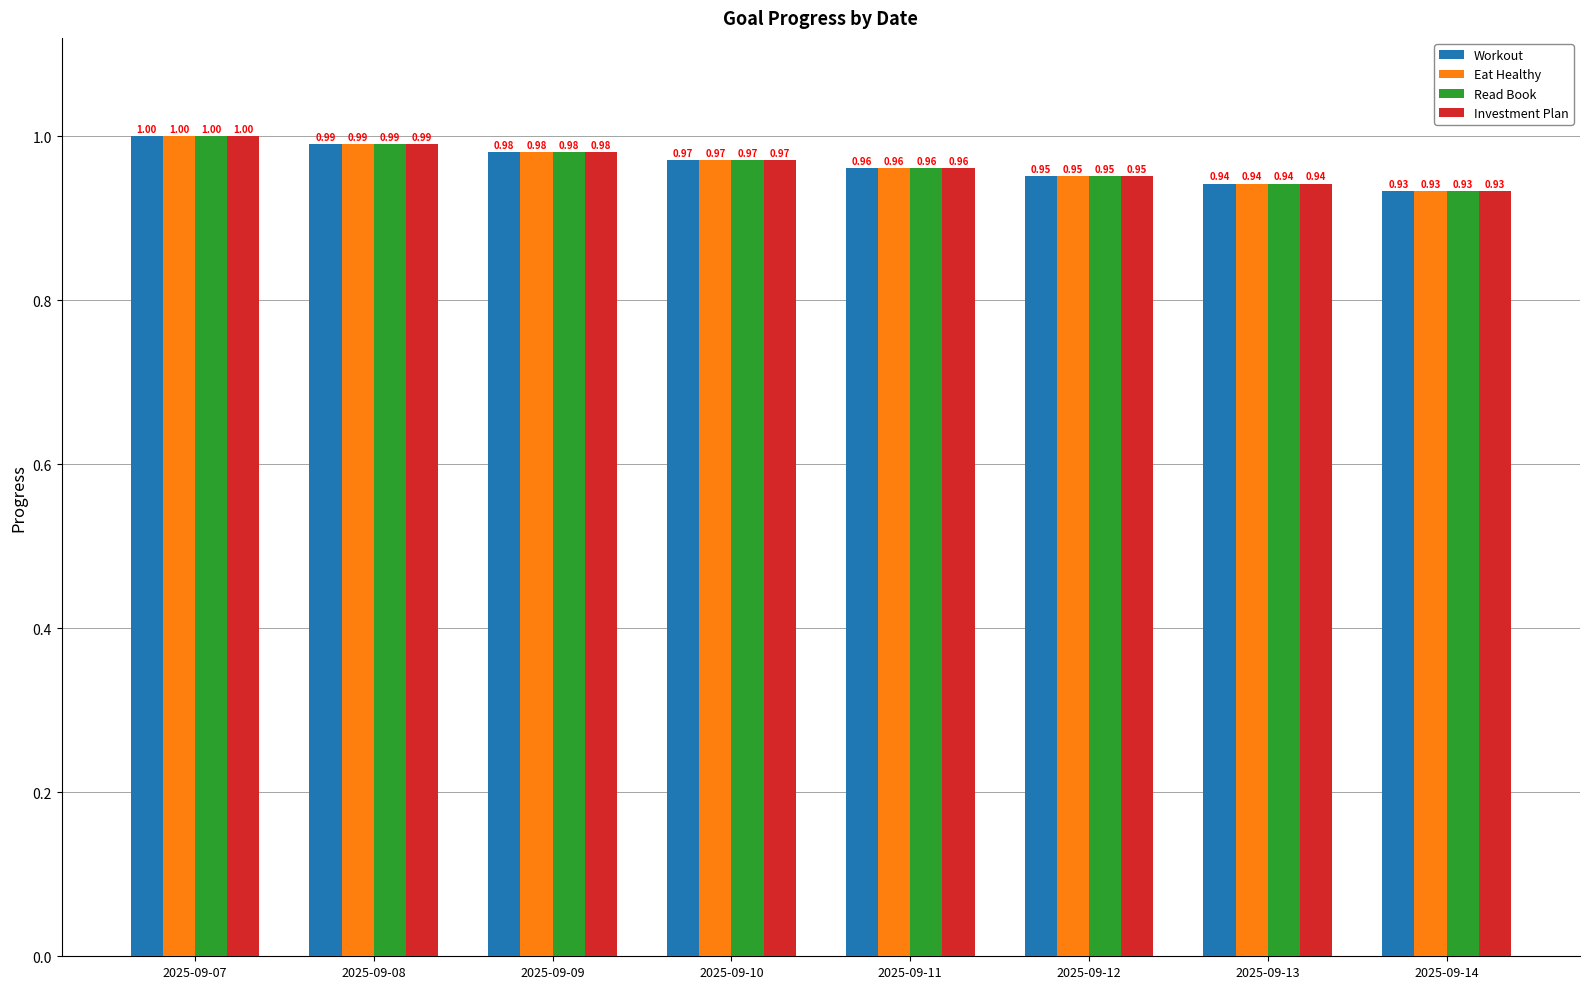

At how many categories does at least one series exceed 0?

8